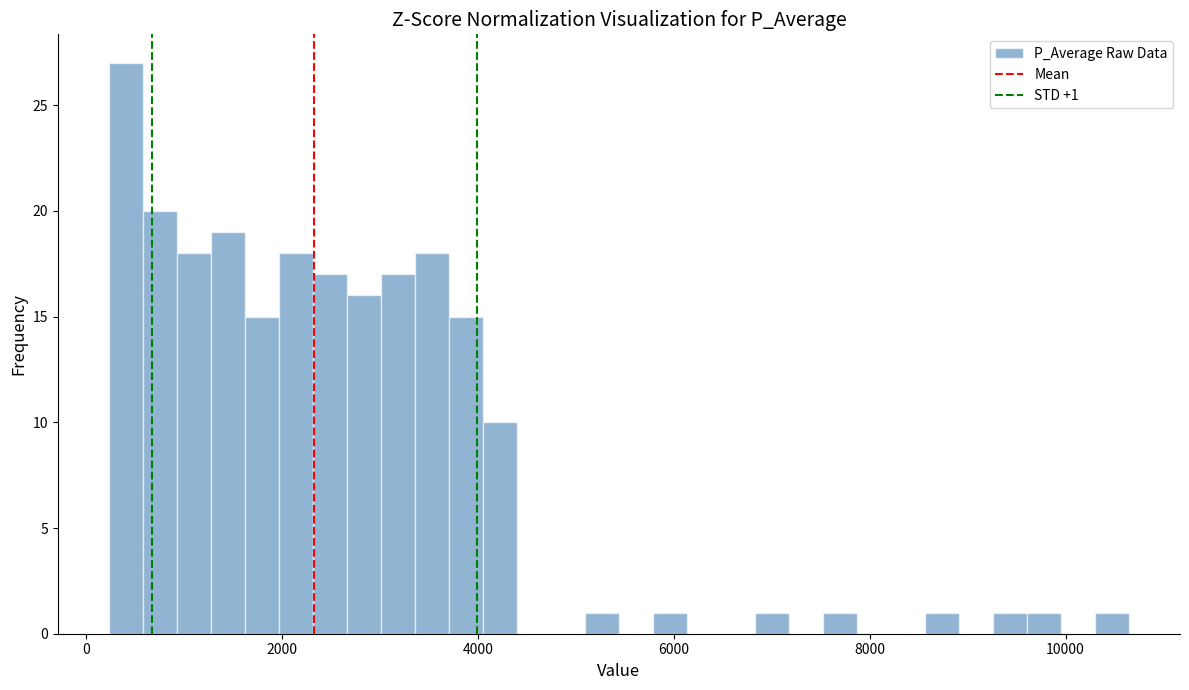

Read against the x-axis, roughly where is the centre of the tallest bar?

400